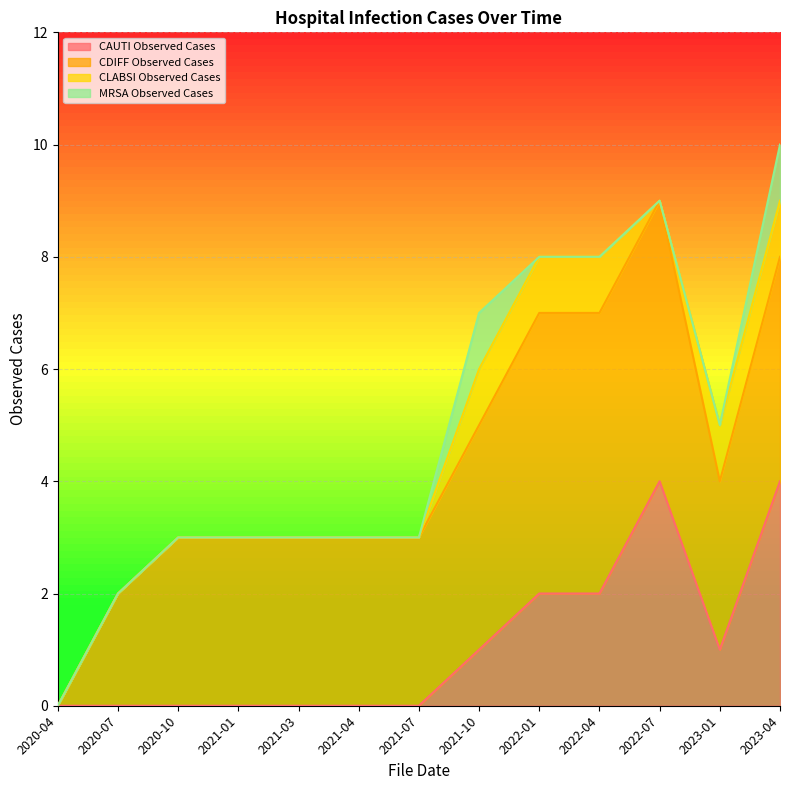

What is the highest value of the CAUTI Observed Cases series?

4